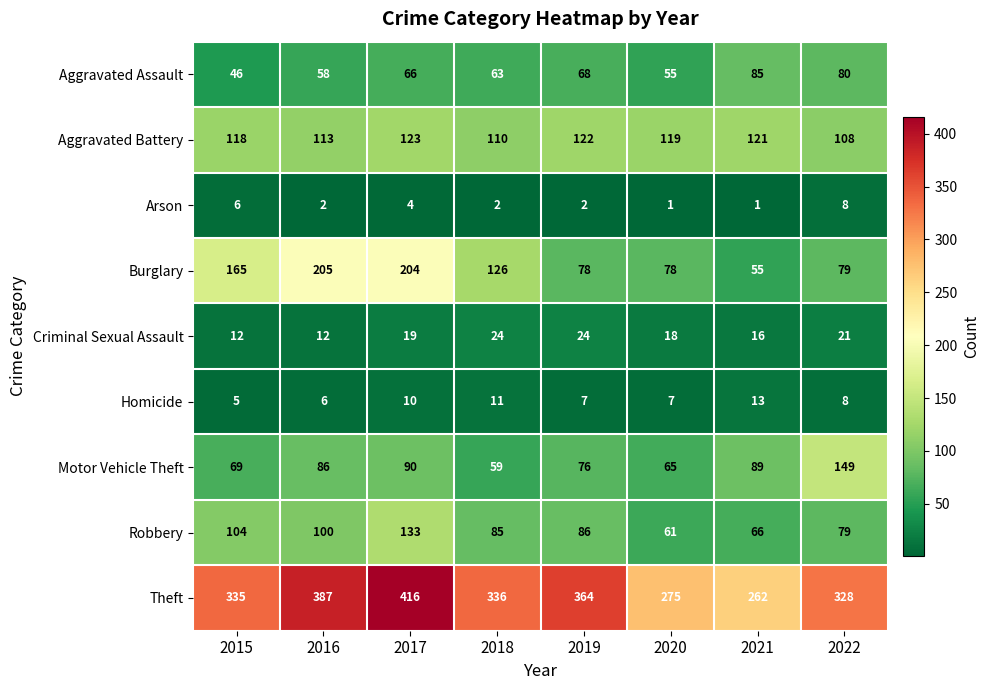

What is the average value of the Theft series?

338